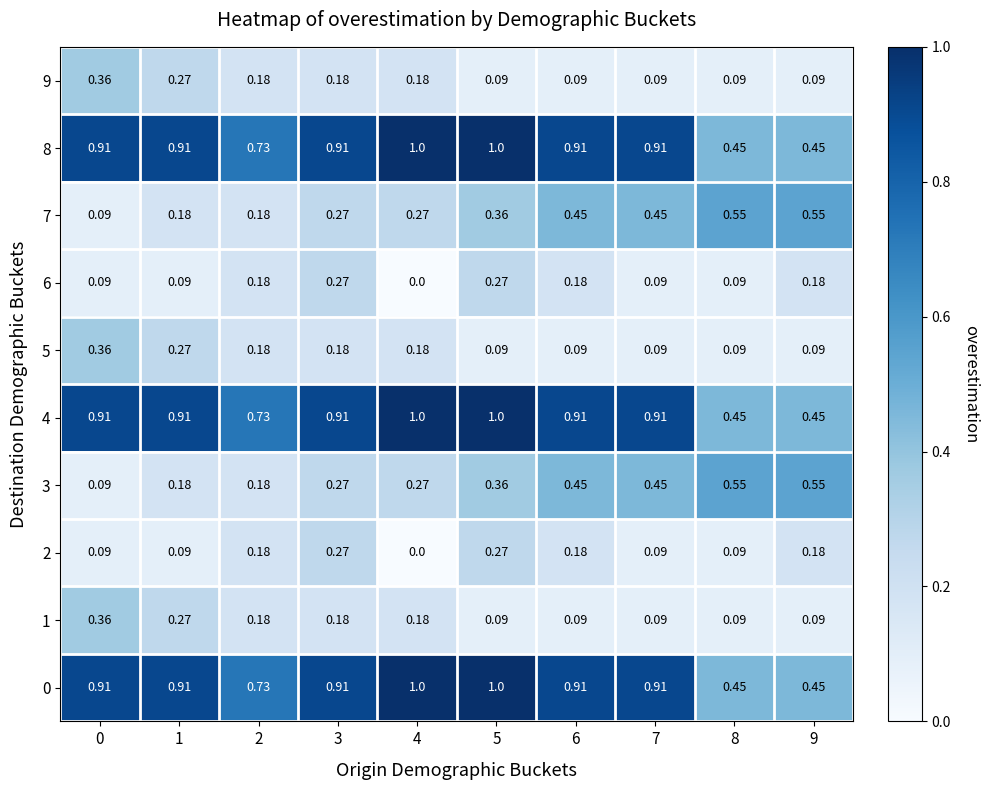

Count the number of categories in the chart.

10